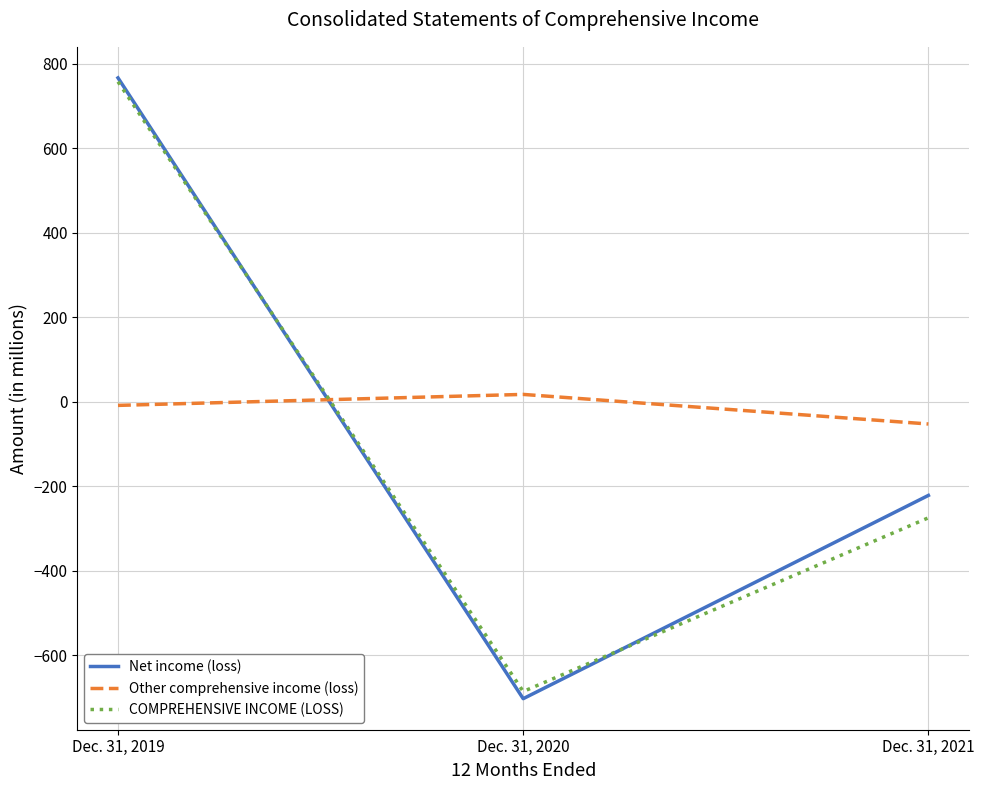

What are all the series names shown in the legend?

Net income (loss), Other comprehensive income (loss), COMPREHENSIVE INCOME (LOSS)